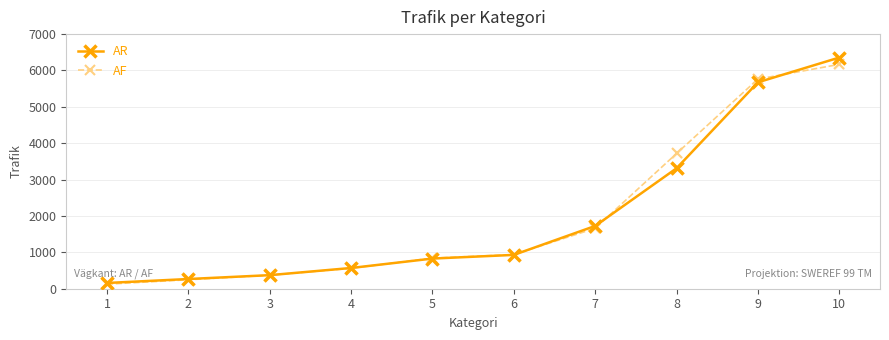

At how many categories does at least one series exceed 4819?

2